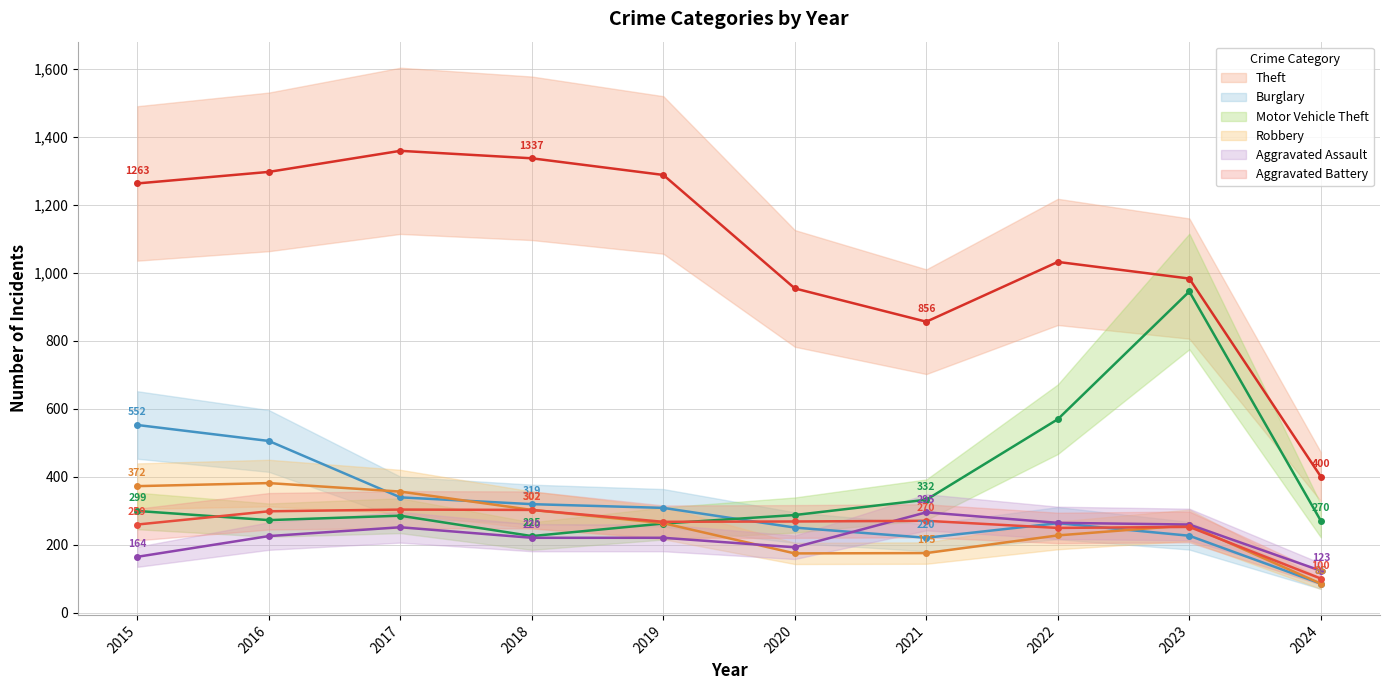

At which category is the sum across all series the highest?

2016